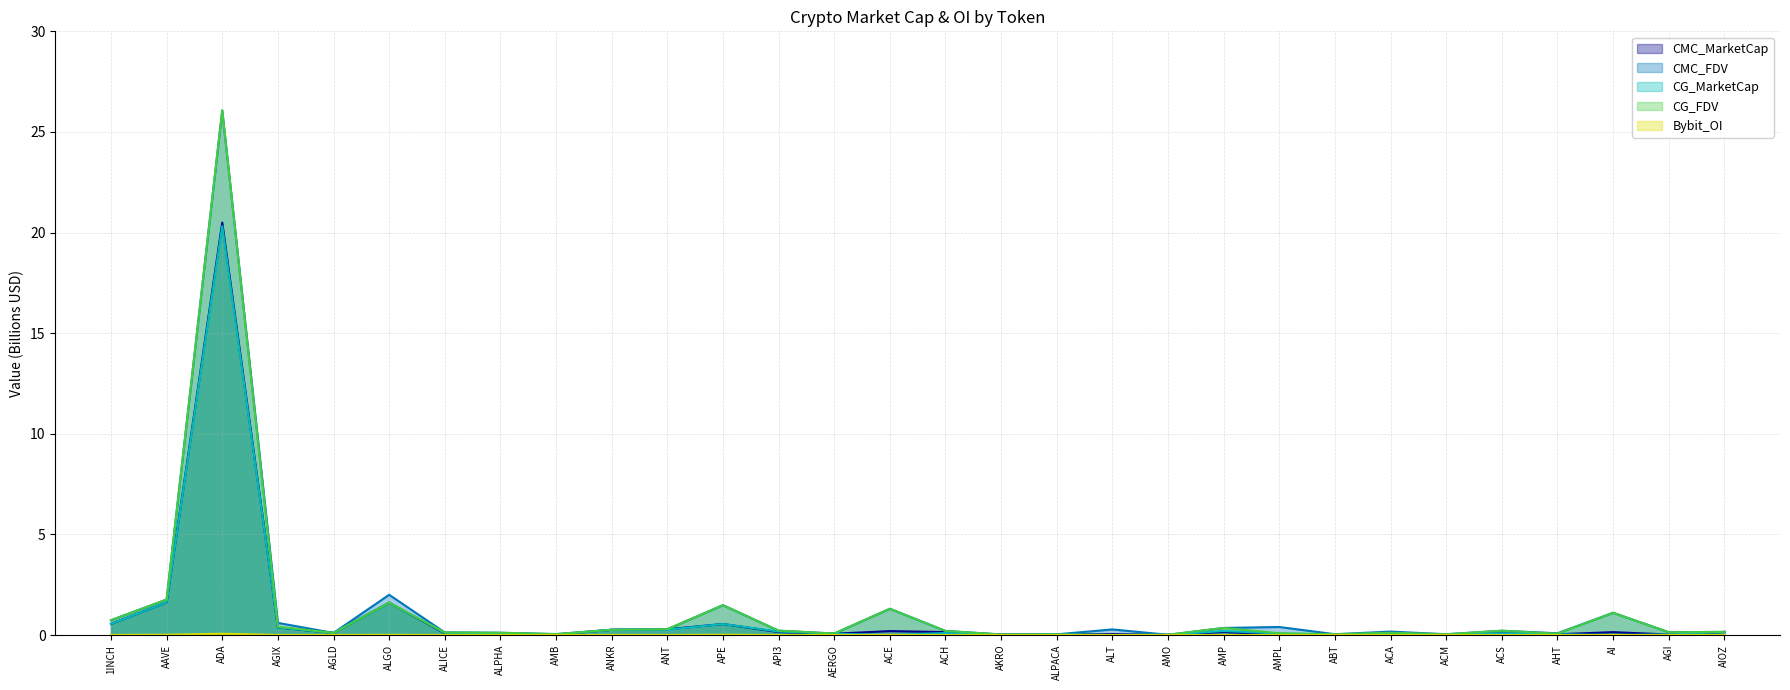

How many interior local valleys does the CMC_FDV series have?

9